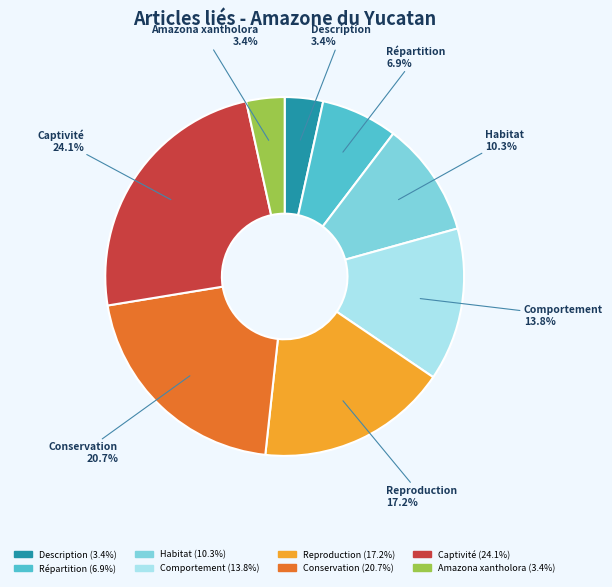

Is there a majority slice in this chart?

No